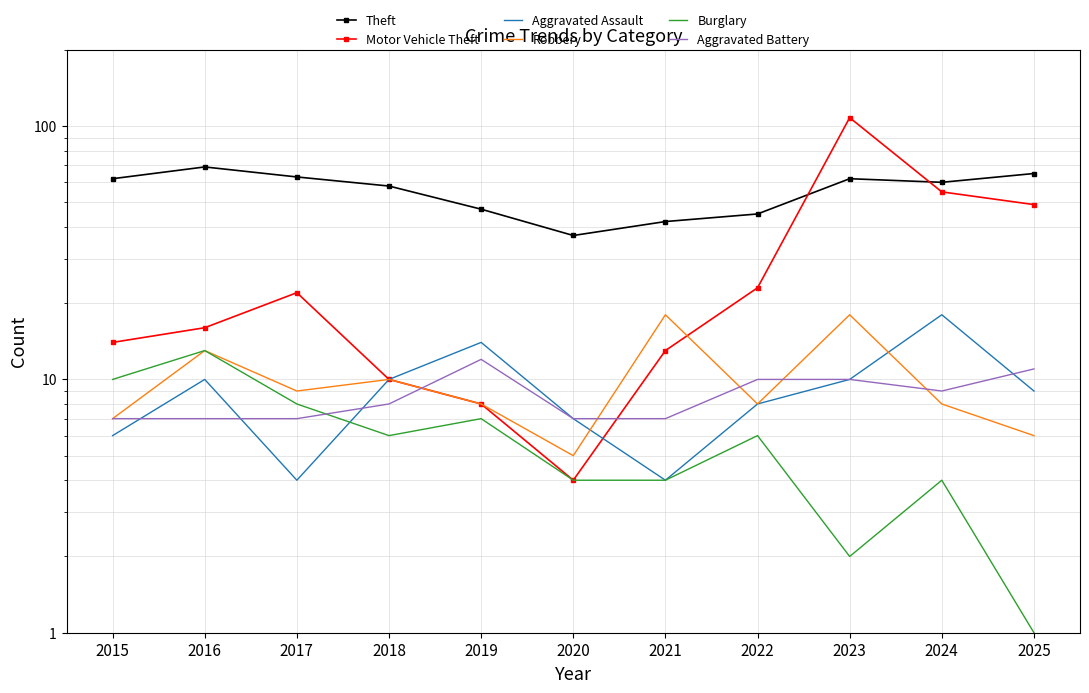

The Burglary series shows 2 at 2017. True or false?

False